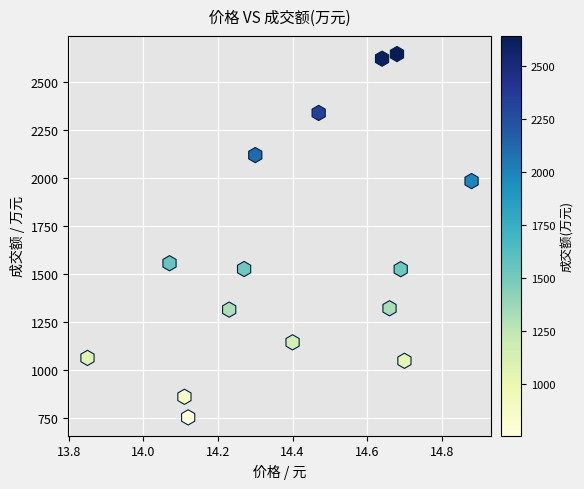

What is the range of Y values (max minus min)?

1888